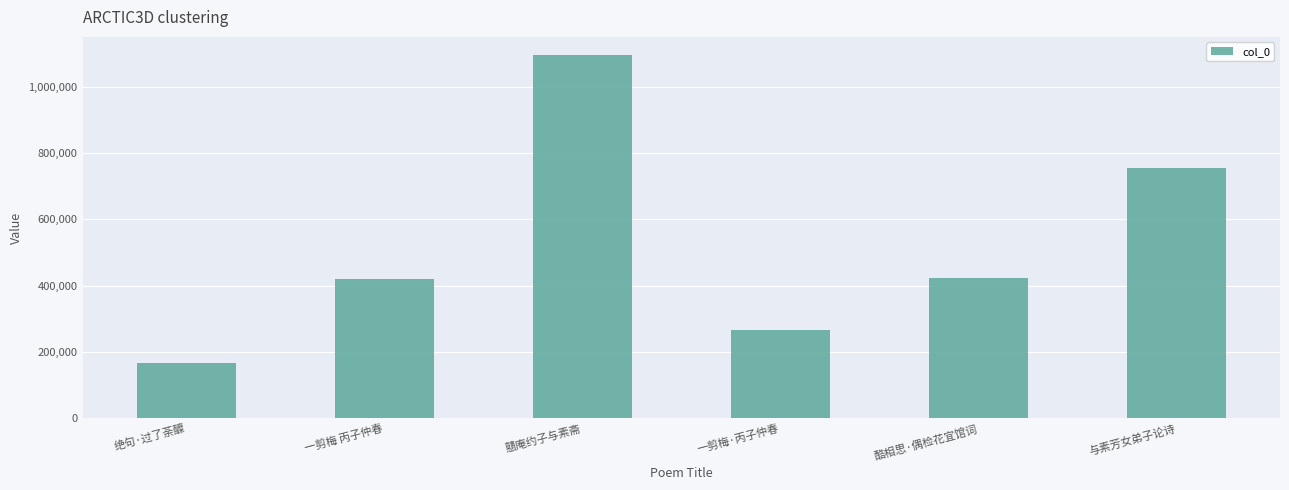

What is the change in value from 一剪梅 丙子仲春 to 戆庵约子与素斋?

+673953